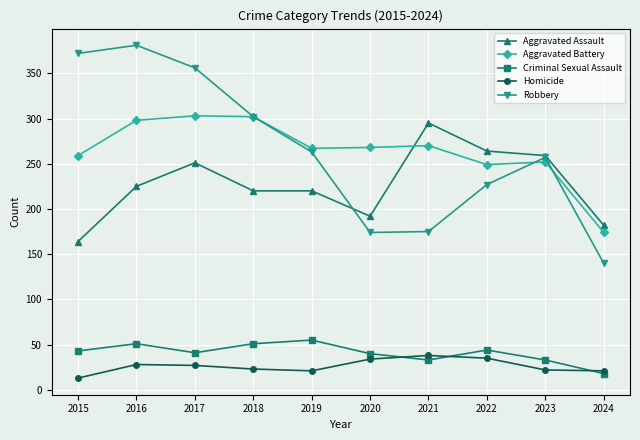

Is the value of Homicide at 2024 greater than the value of Robbery at 2022?

No